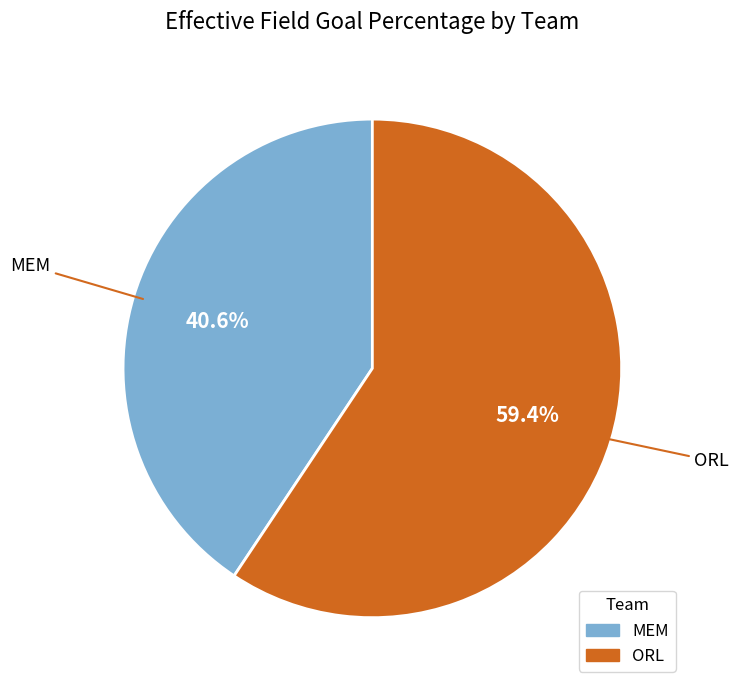

Which category has the biggest portion of the pie?

ORL